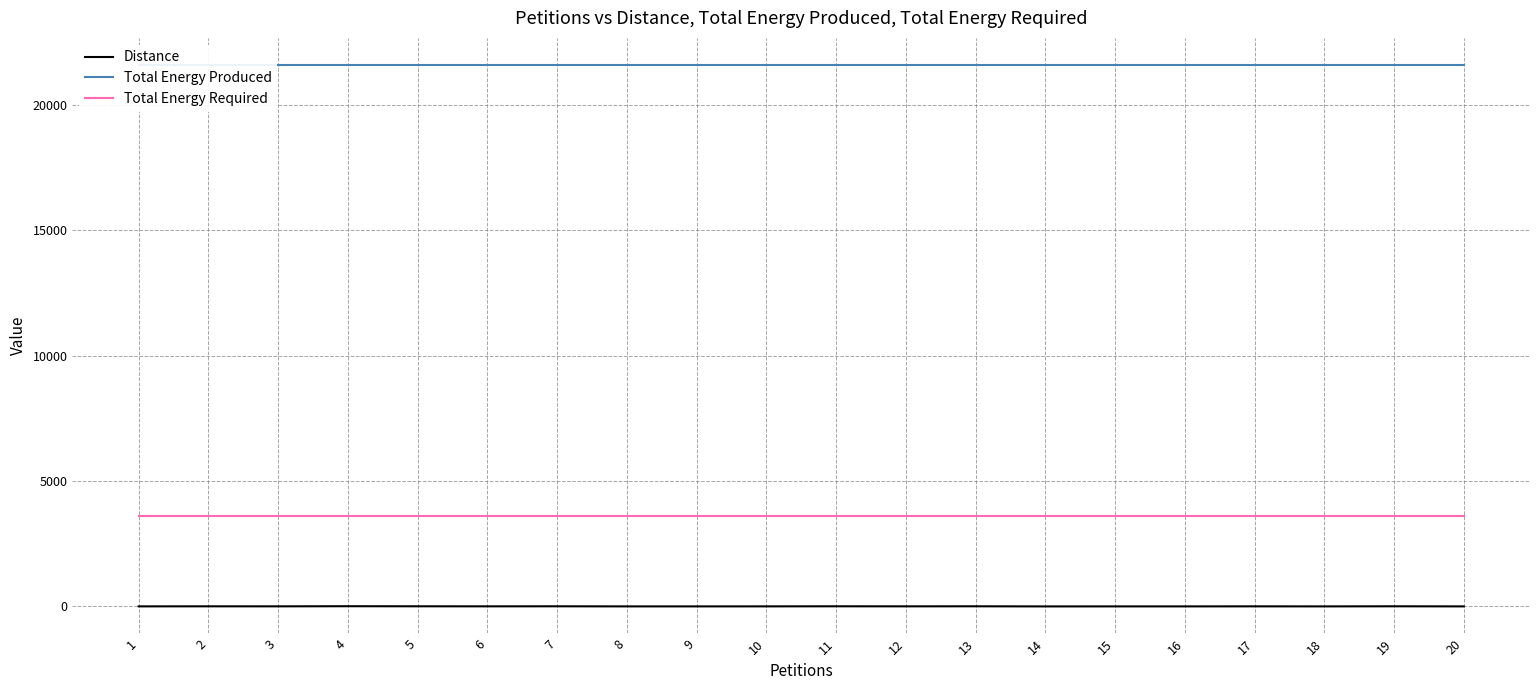

Reading left to right, transcribe all the data shown in this chart.

Distance: 1=3	2=5	3=4	4=9	5=6	6=4	7=6	8=2	9=2	10=3	11=6	12=4	13=6	14=1	15=2	16=2	17=4	18=2	19=6	20=2
Total Energy Produced: 1=21594	2=21594	3=21594	4=21594	5=21594	6=21594	7=21594	8=21594	9=21594	10=21594	11=21594	12=21594	13=21594	14=21594	15=21594	16=21594	17=21594	18=21594	19=21594	20=21594
Total Energy Required: 1=3599	2=3599	3=3599	4=3599	5=3599	6=3599	7=3599	8=3599	9=3599	10=3599	11=3599	12=3599	13=3599	14=3599	15=3599	16=3599	17=3599	18=3599	19=3599	20=3599